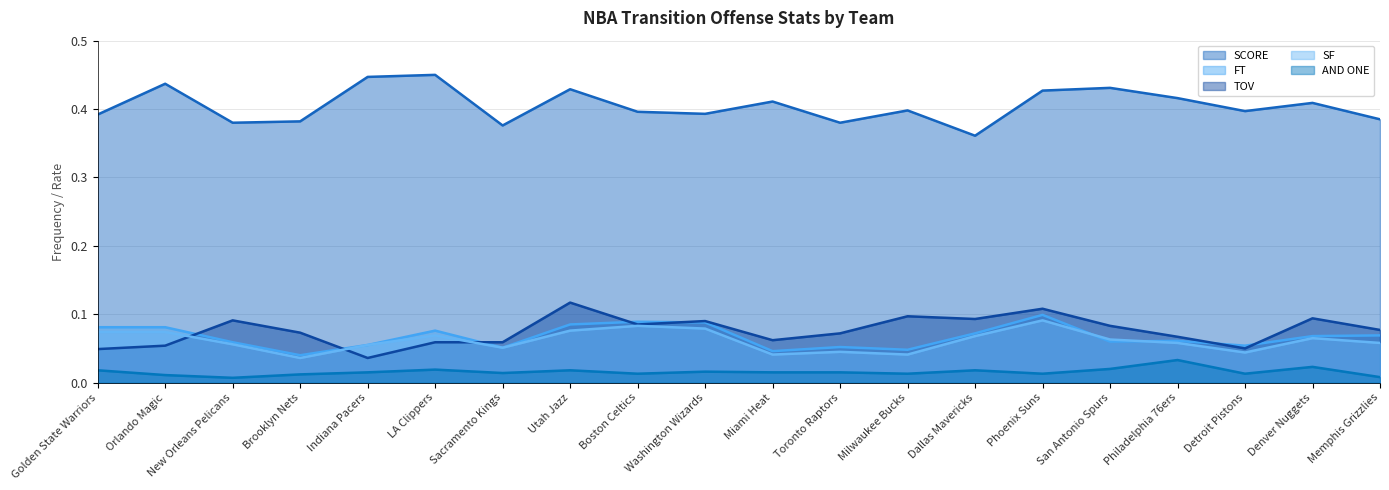

In SF (line), how many points are higher than both neighbors (excluding endpoints)?

5